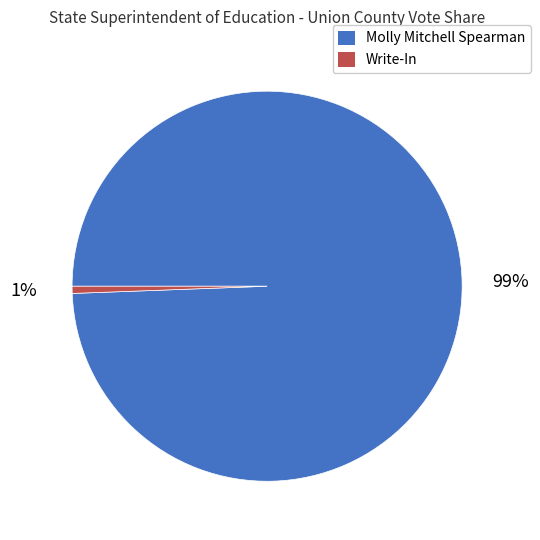

Do Write-In and Molly Mitchell Spearman together represent more than half of the pie?

Yes